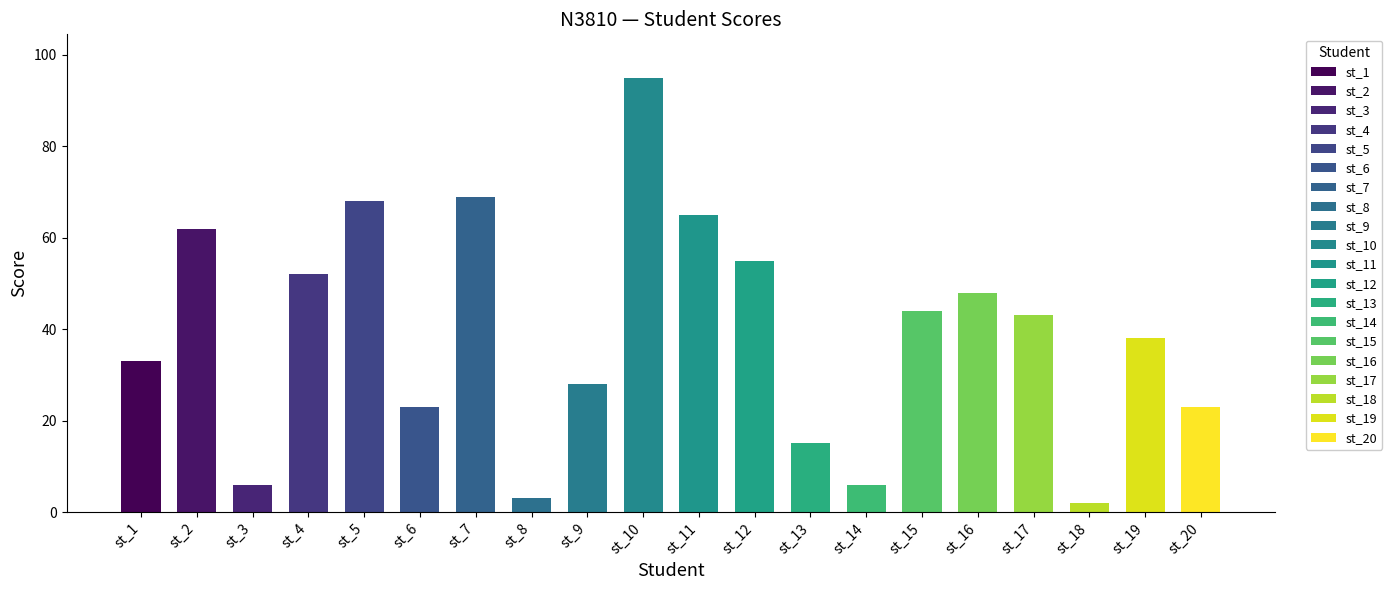

True or false: the data shows 41 at st_20.

False